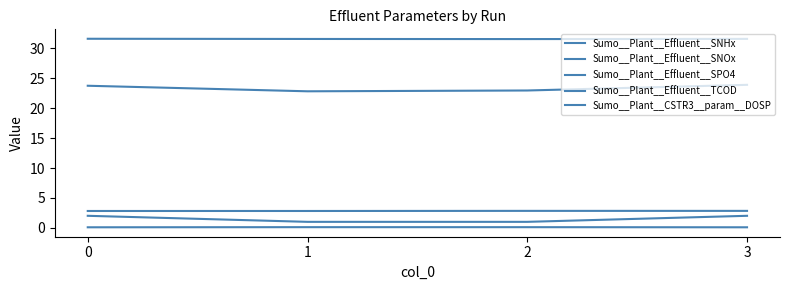

Between 1 and 2, which series saw the biggest shift?

Sumo__Plant__Effluent__SNOx